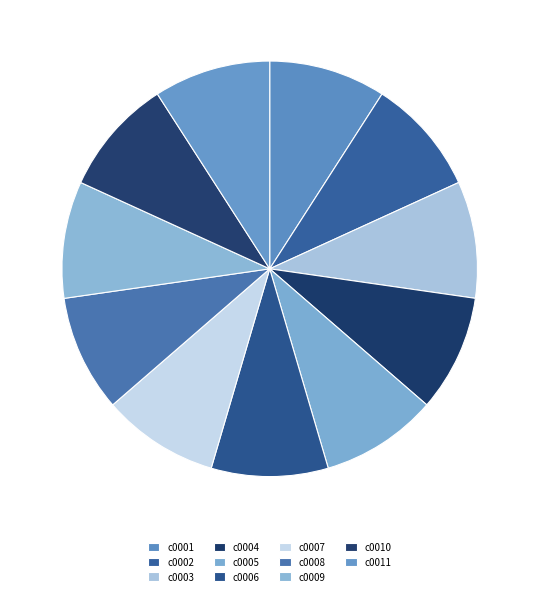

Combined, what portion of the pie is c0002 and c0011?

18.2%